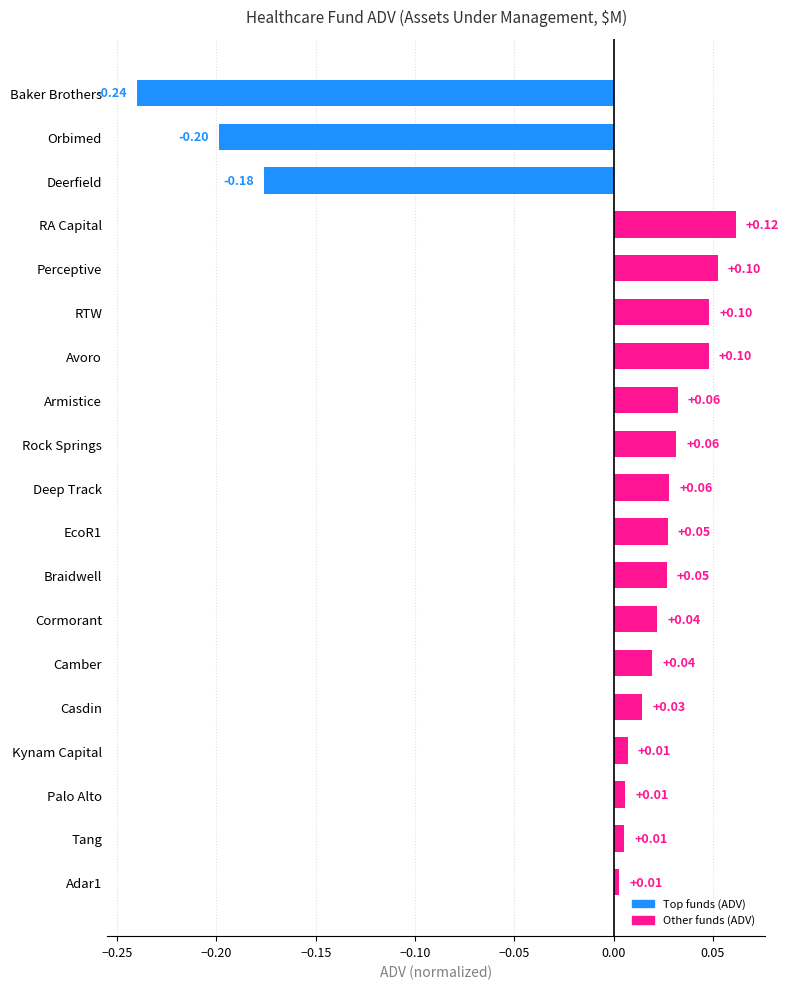

What is the label of the 11th bar from the bottom?

Rock Springs